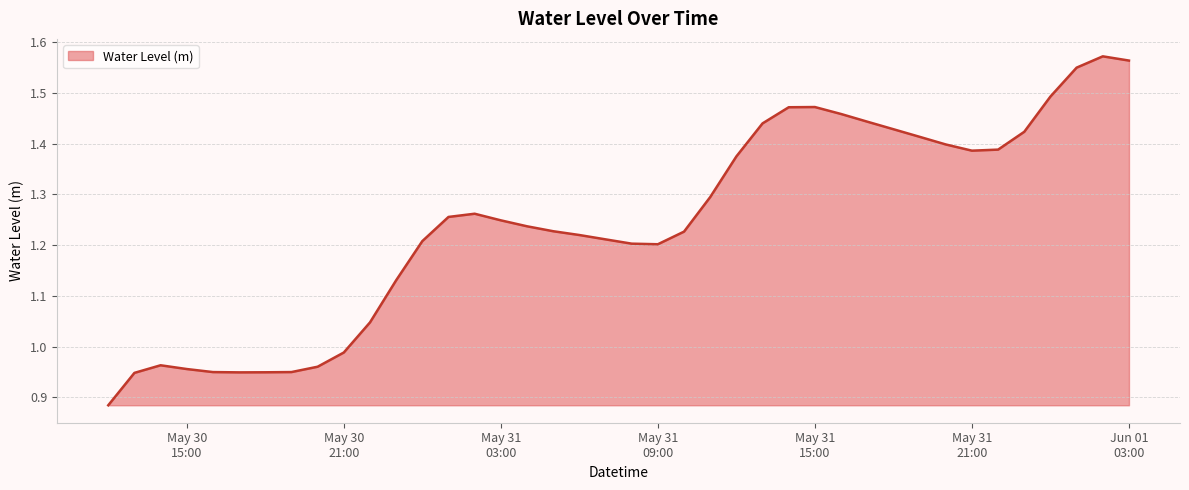

What is the difference between the maximum and minimum values?

0.7